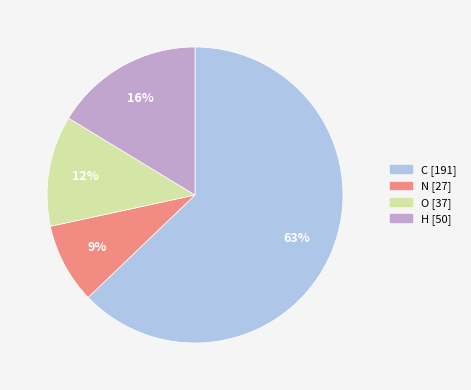

How many segments does this pie chart have?

4